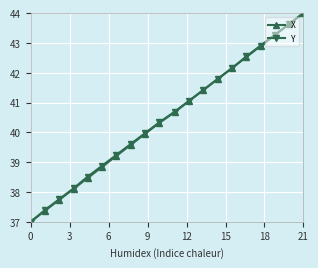

True or false: X has more than 1 points higher than both neighbors.

False